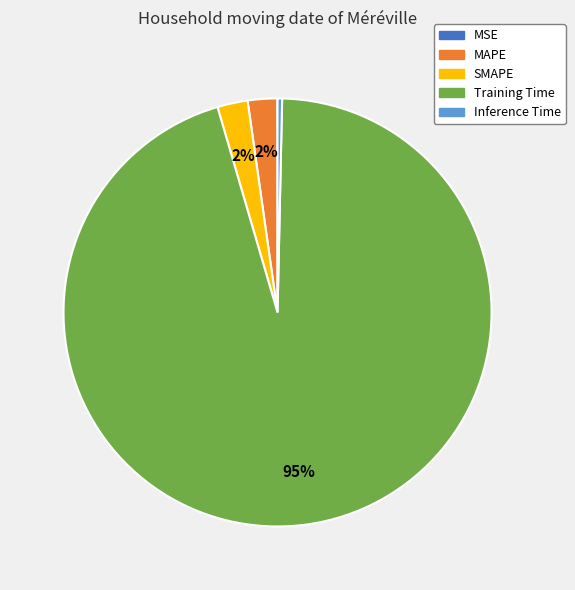

Between Training Time and SMAPE, which is larger?

Training Time